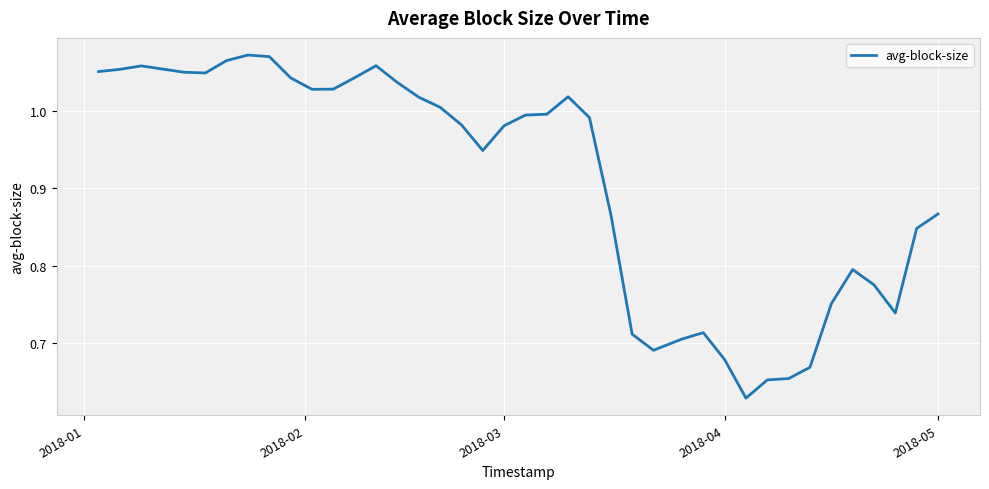

What is the difference between the maximum and minimum values?

0.4